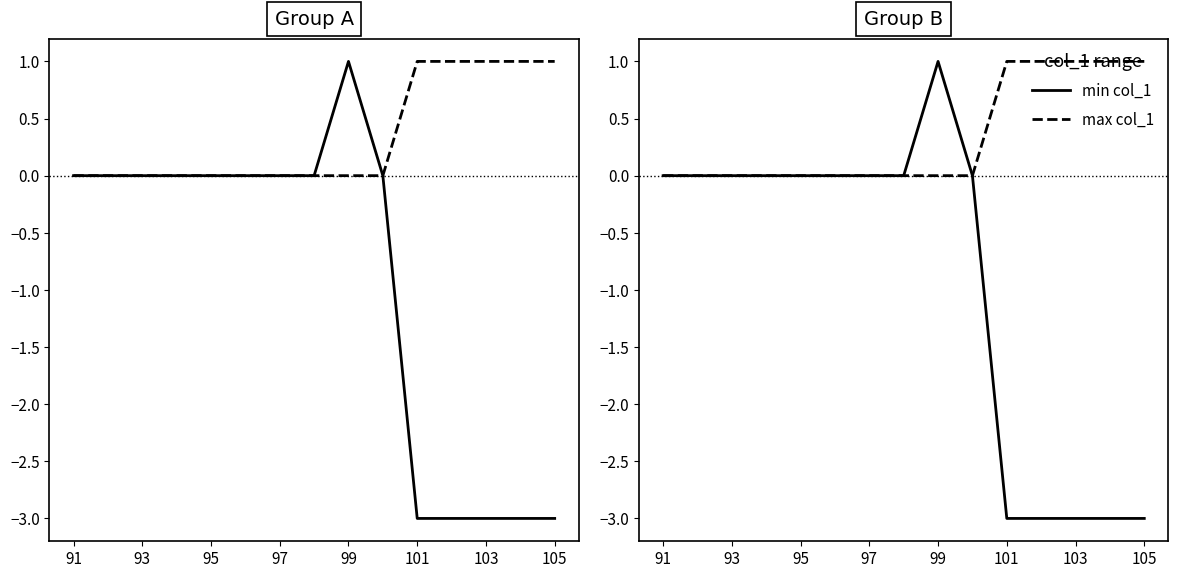

Which series has the largest total across all categories?

max col_1